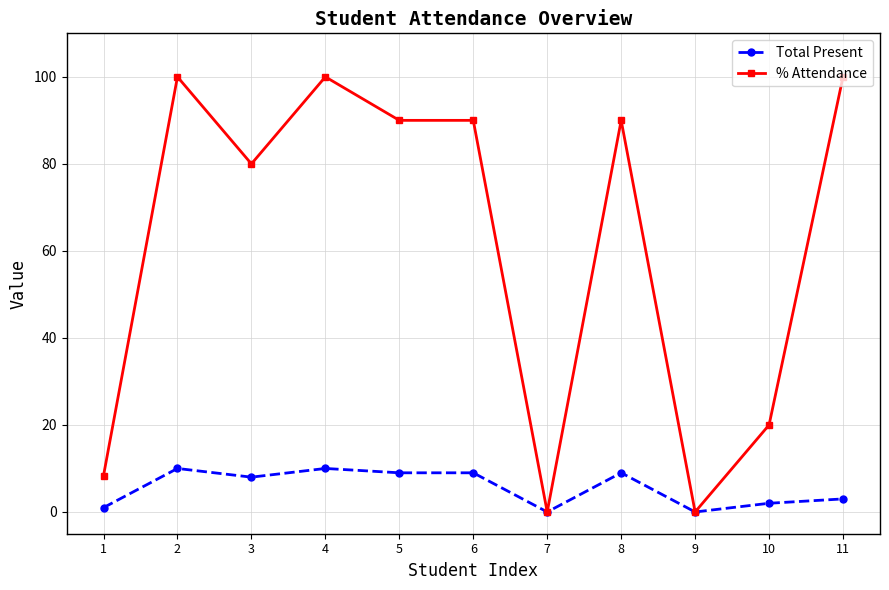

Reading right to left, extract all data points from this chart.

Total Present: 11=3.0	10=2.0	9=0.0	8=9.0	7=0.0	6=9.0	5=9.0	4=10.0	3=8.0	2=10.0	1=1.0
% Attendance: 11=100.0	10=20.0	9=0.0	8=90.0	7=0.0	6=90.0	5=90.0	4=100.0	3=80.0	2=100.0	1=8.3